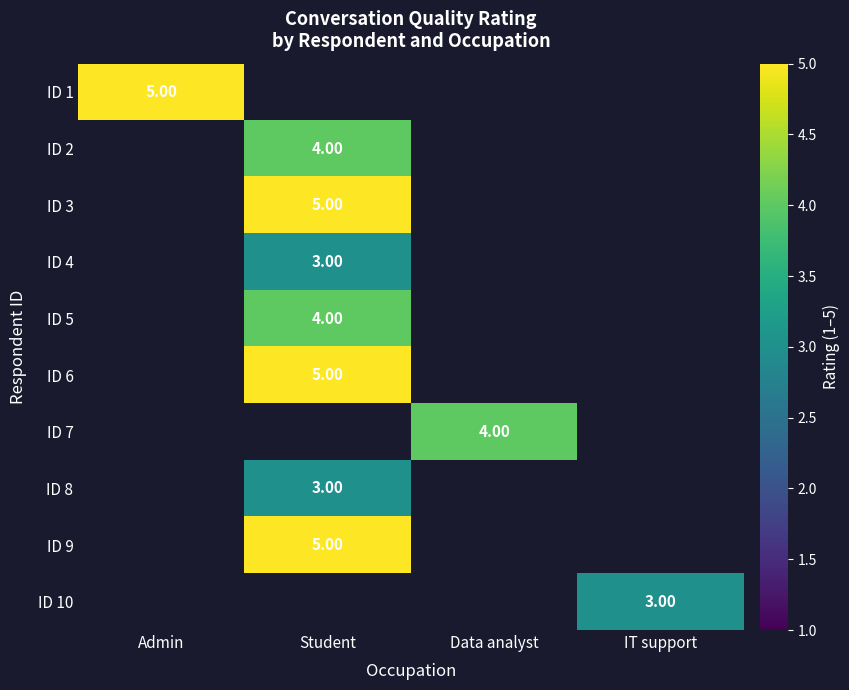

What is the greatest value displayed?

5.0